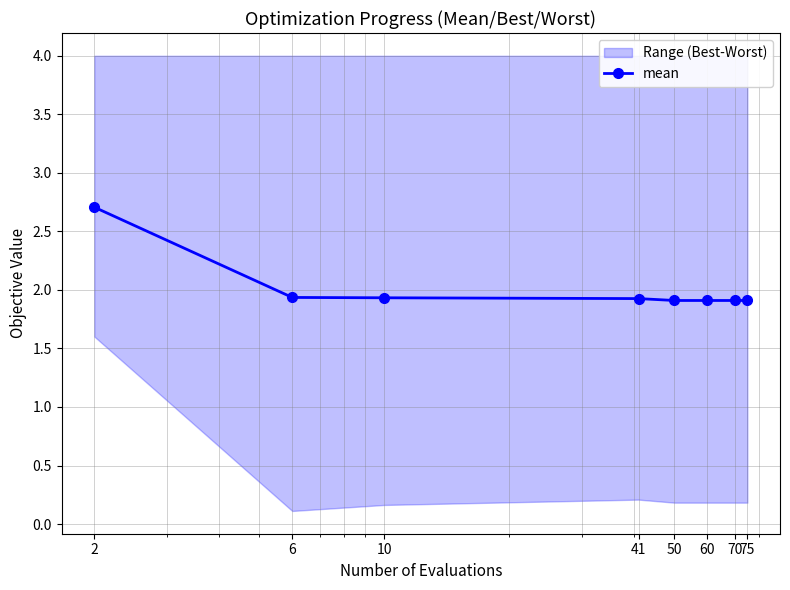

Rank the series at 70 from highest to lowest value.

worst, mean, best